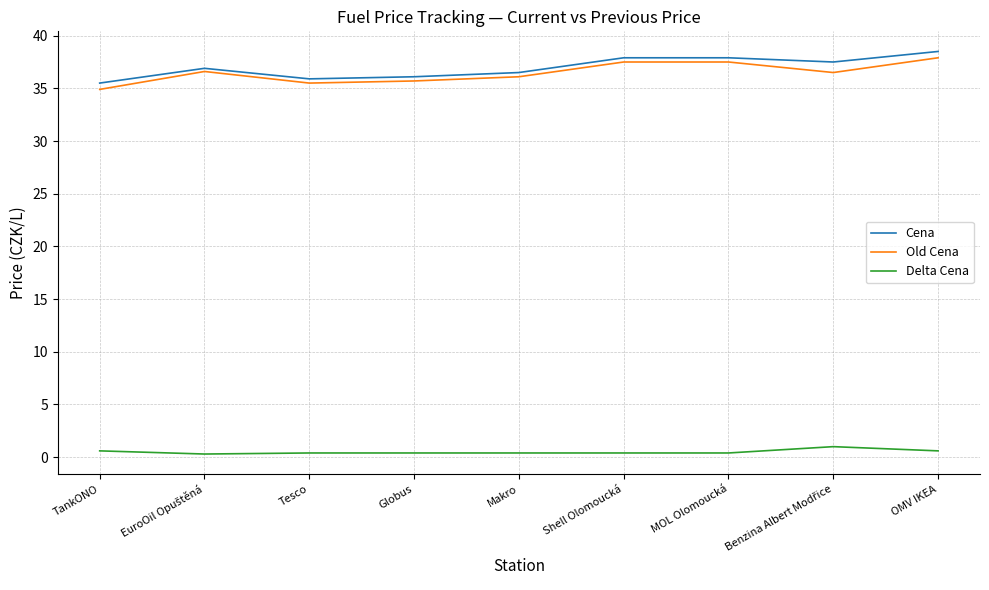

What is the minimum value for Old Cena?

34.9